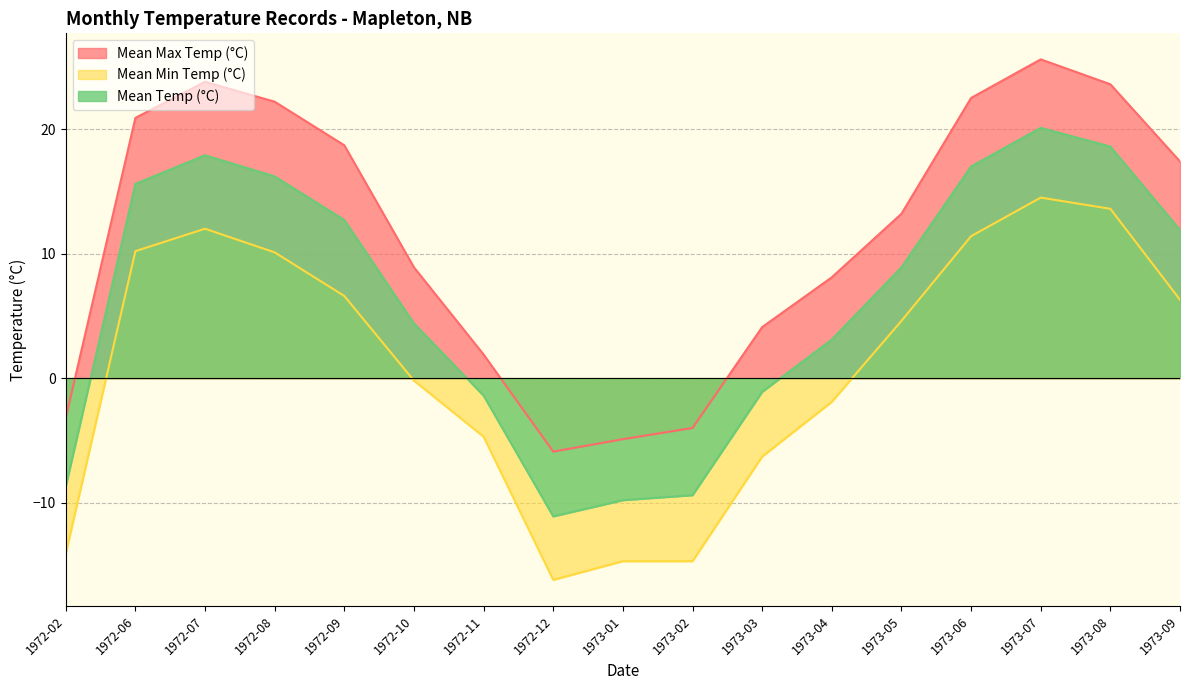

Between 1972-09 and 1972-12, which series saw the biggest shift?

Mean Max Temp (°C)